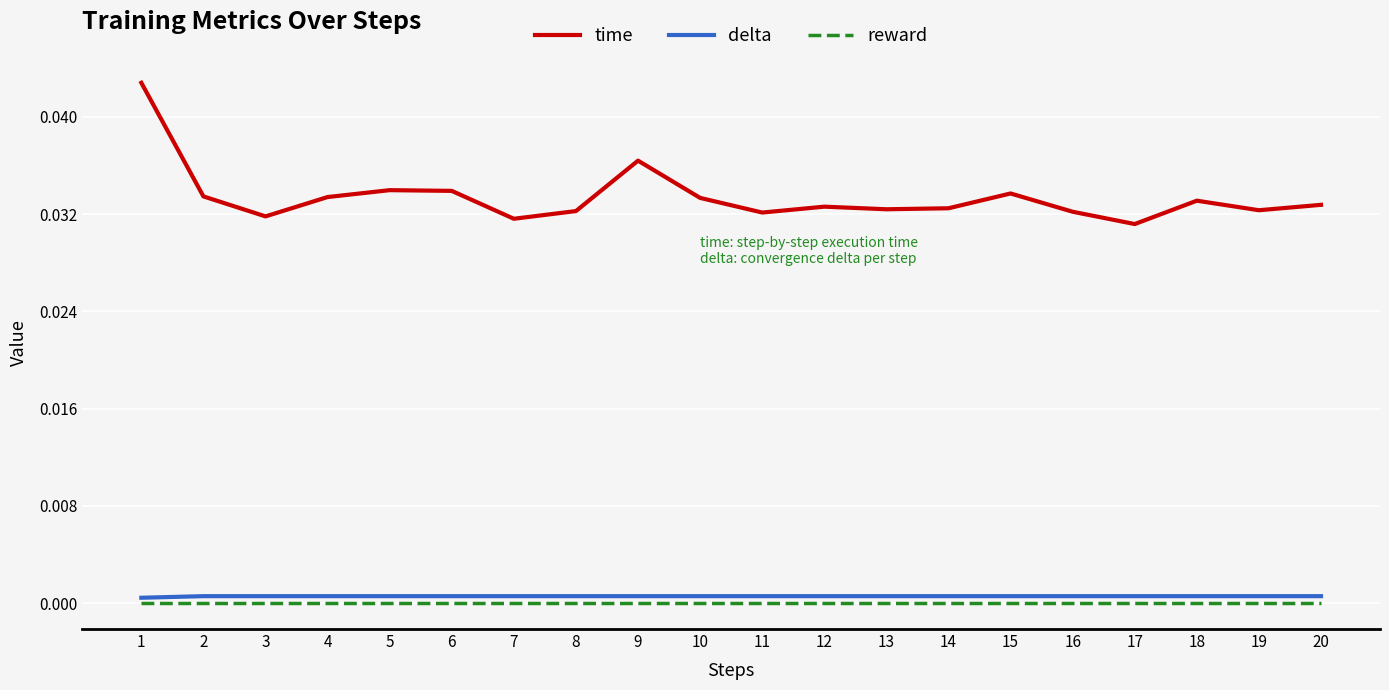

True or false: reward and delta intersect in this chart.

False